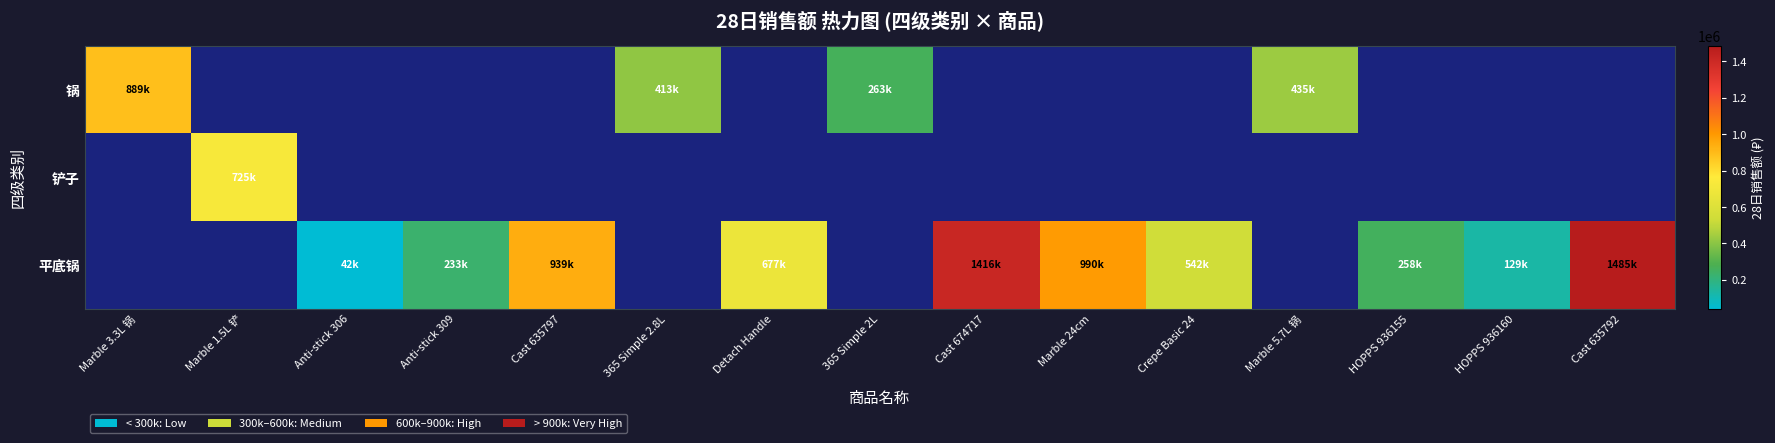

At Cast 635797, list the series in order from largest to smallest.

锅, 铲子, 平底锅